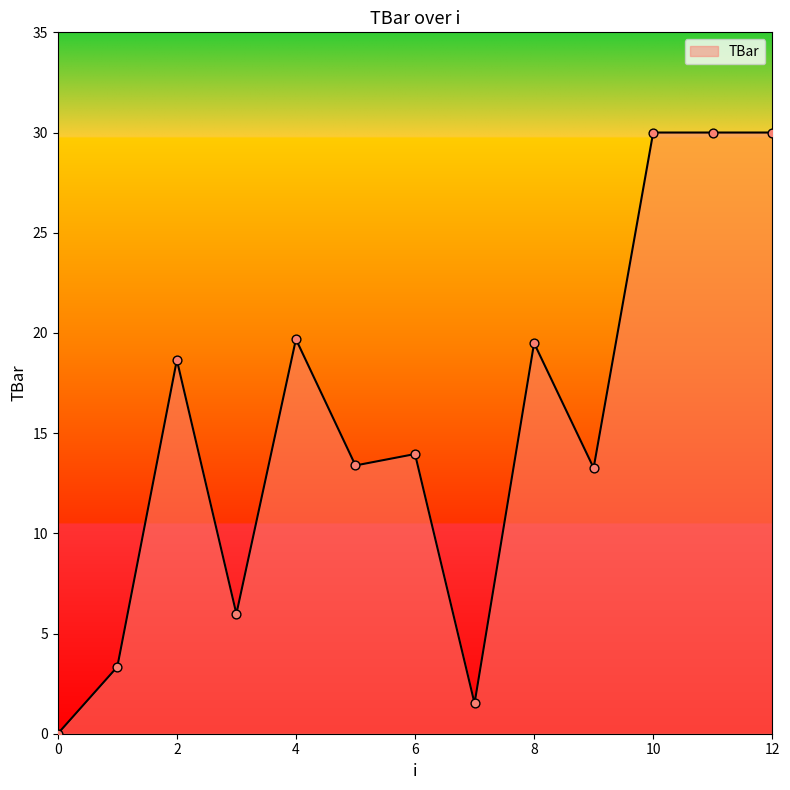

What is the maximum value shown in the chart?

30.0